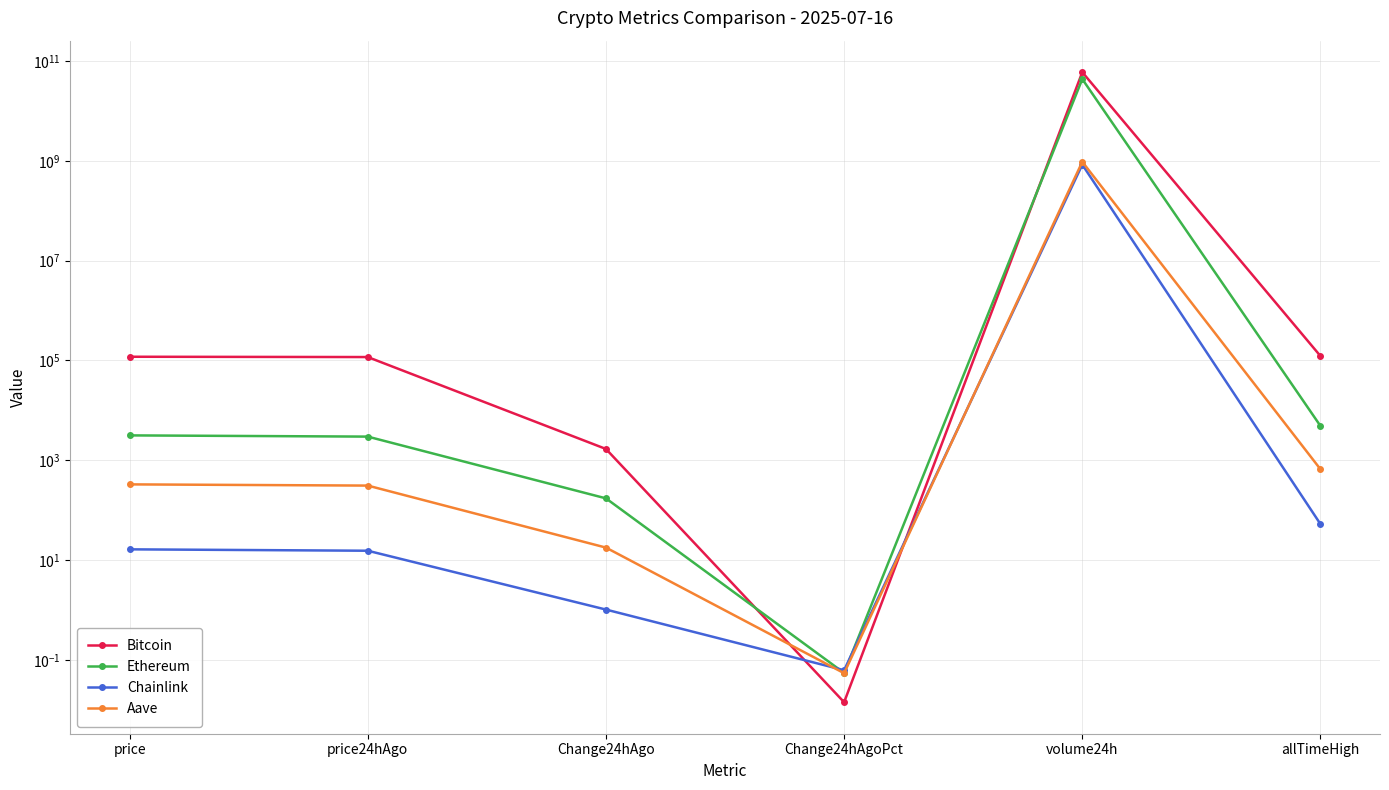

The value of Chainlink at volume24h is 250731847.4. True or false?

False